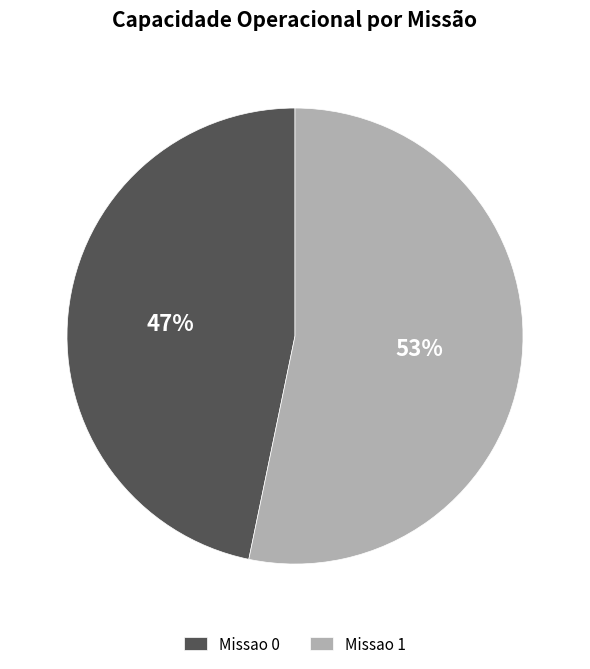

What is the largest slice in the pie chart?

Missao 1